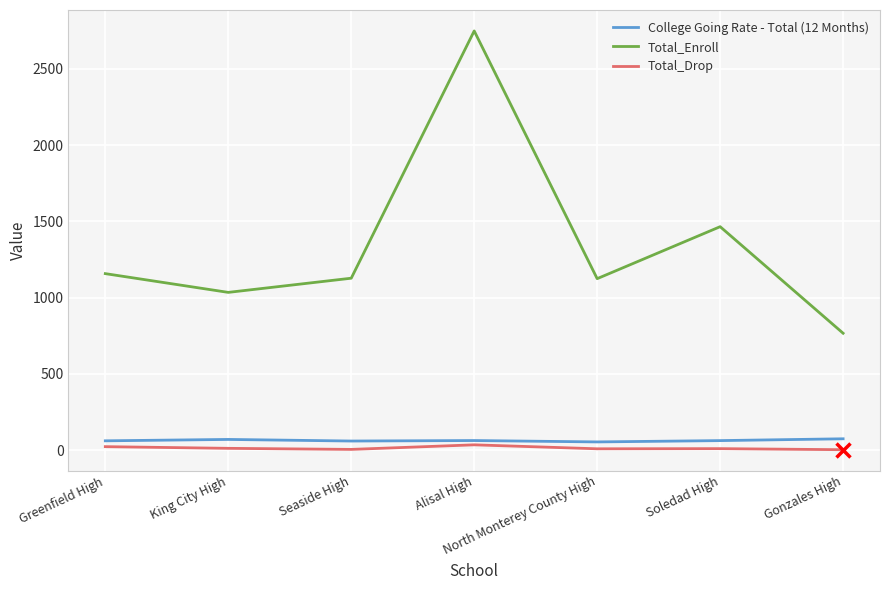

Which series has the widest spread of values?

Total_Enroll